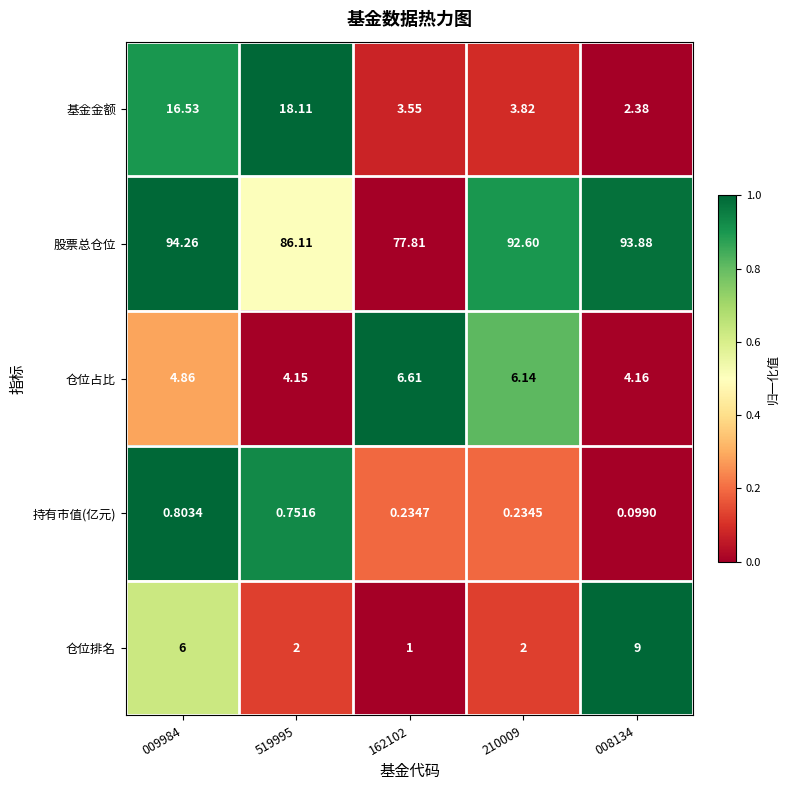

Is the value of 持有市值(亿元) at 008134 greater than the value of 仓位排名 at 519995?

No